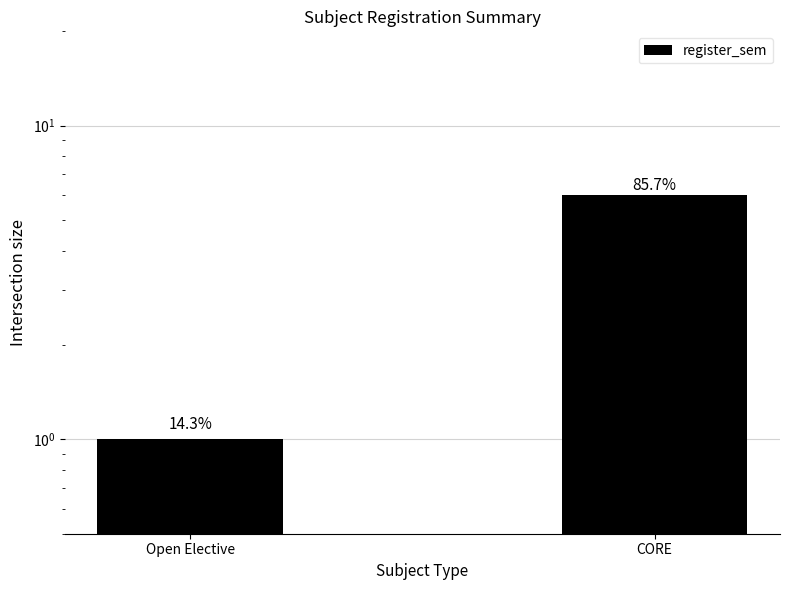

What is the difference between the values at CORE and Open Elective?

5